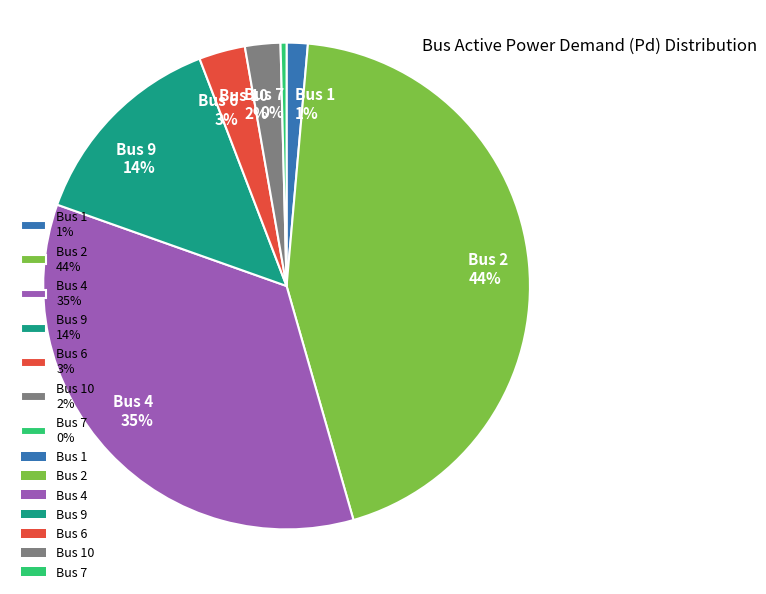

To the nearest percent, what is the difference between the largest and smallest slice percentages?

44%